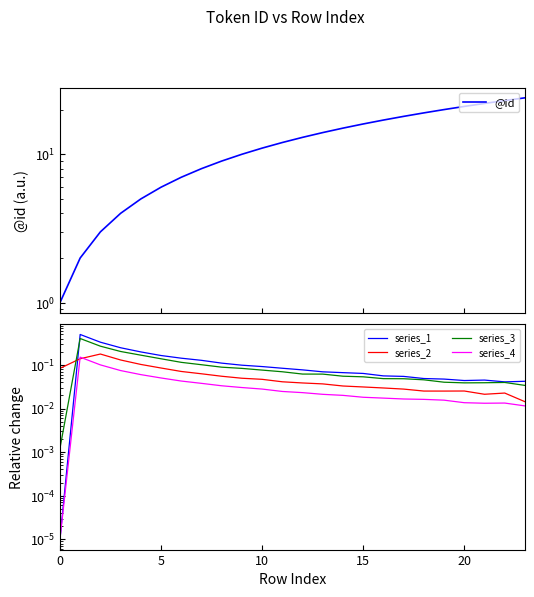

Which series has the largest range (max minus min)?

@id